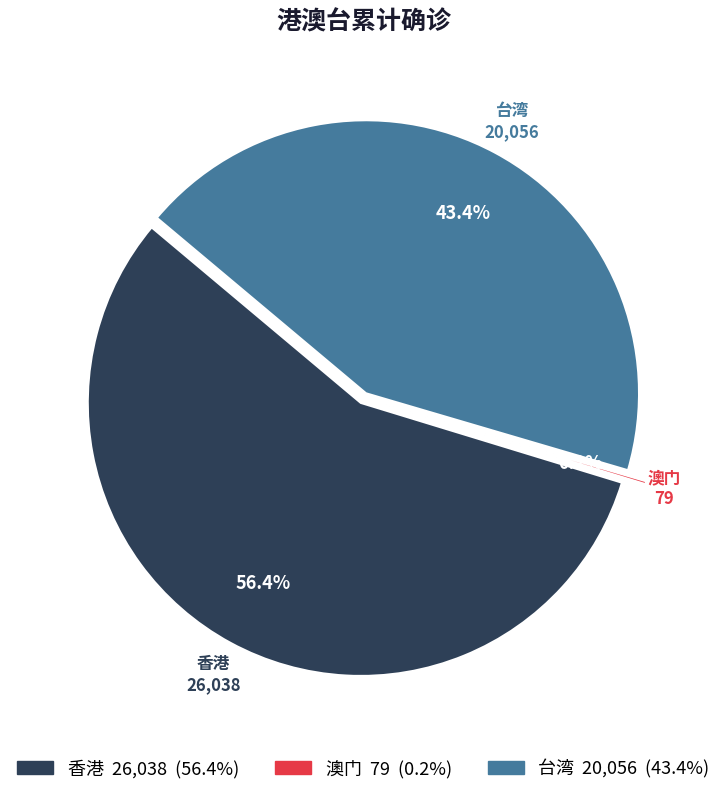

Rank the categories by value from highest to lowest.

香港, 台湾, 澳门